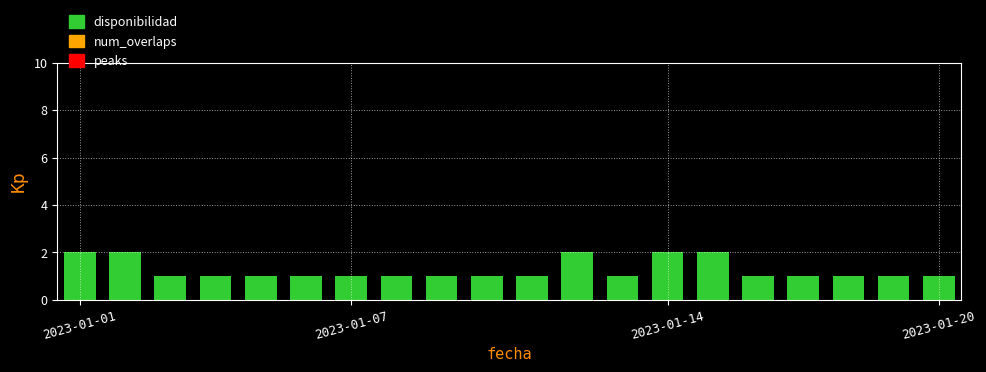

What is the sum of all values?

25